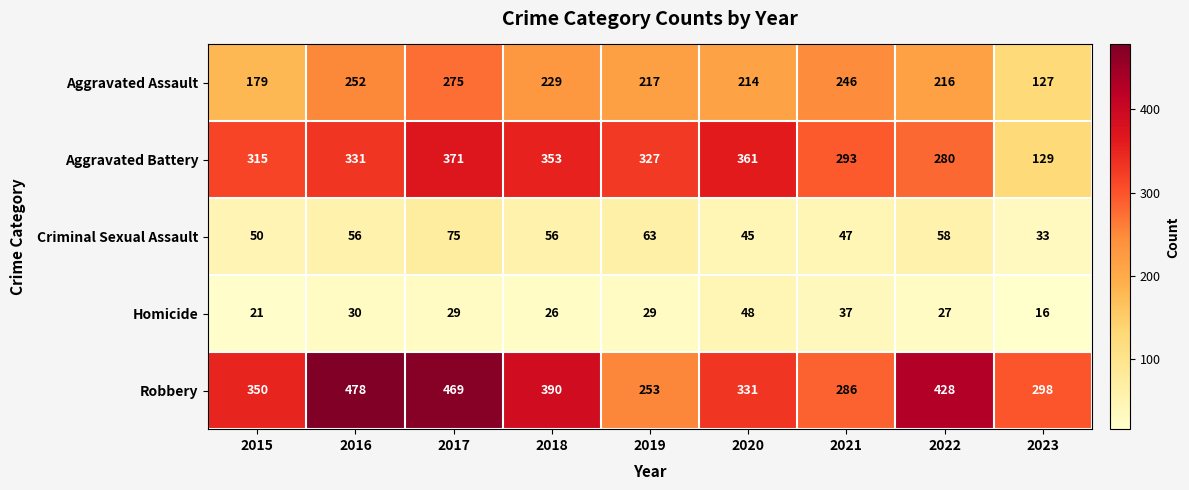

Which series has the largest range (max minus min)?

Aggravated Battery